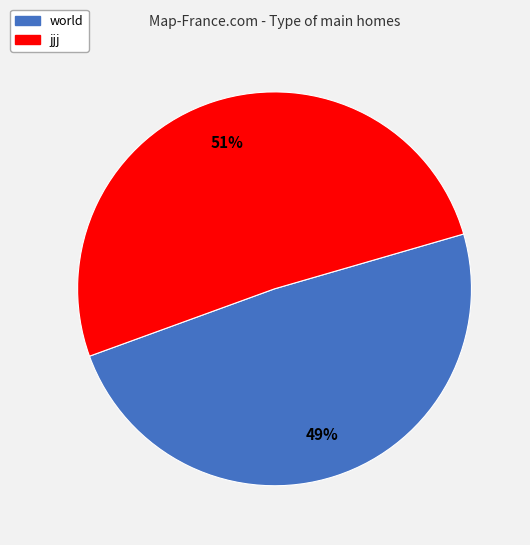

Is it true that world is 49% of the pie?

True